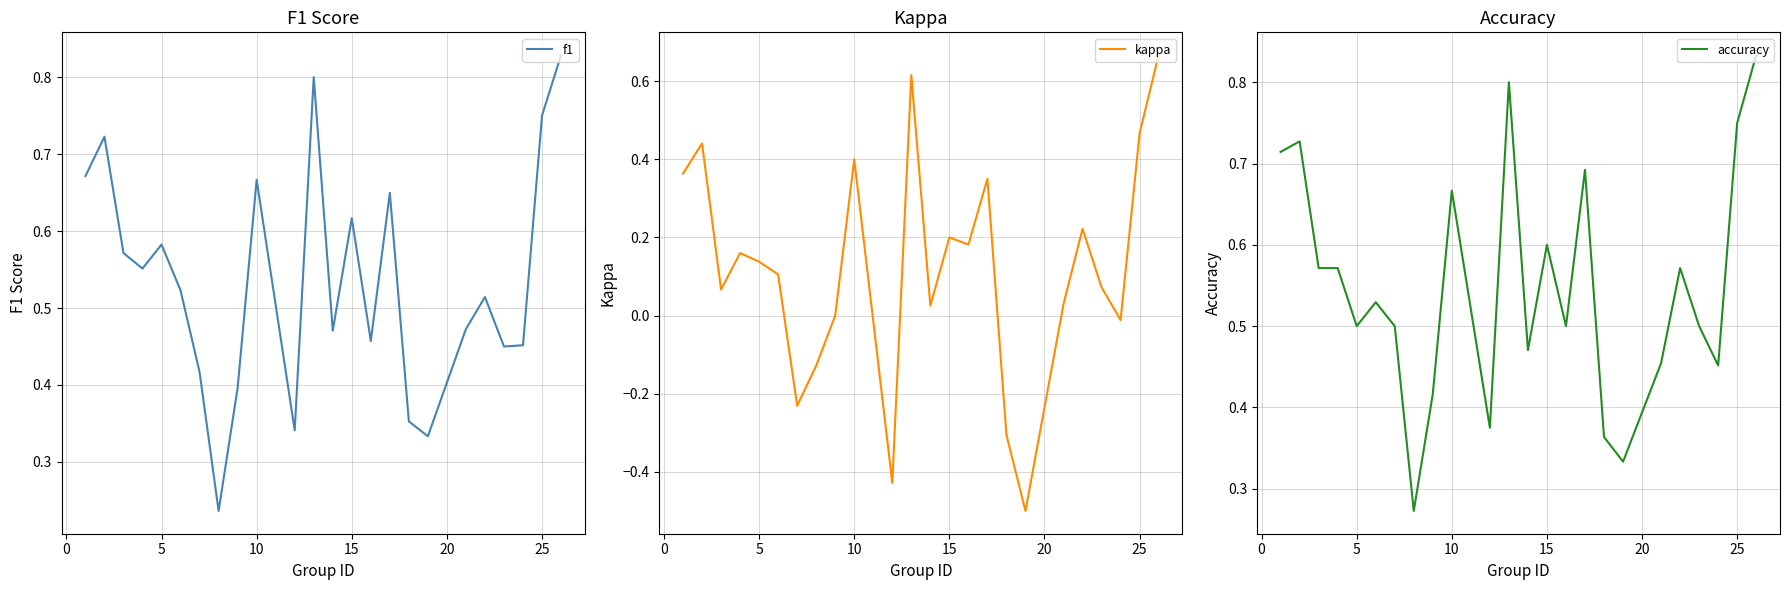

How many categories are shown in the chart?

24